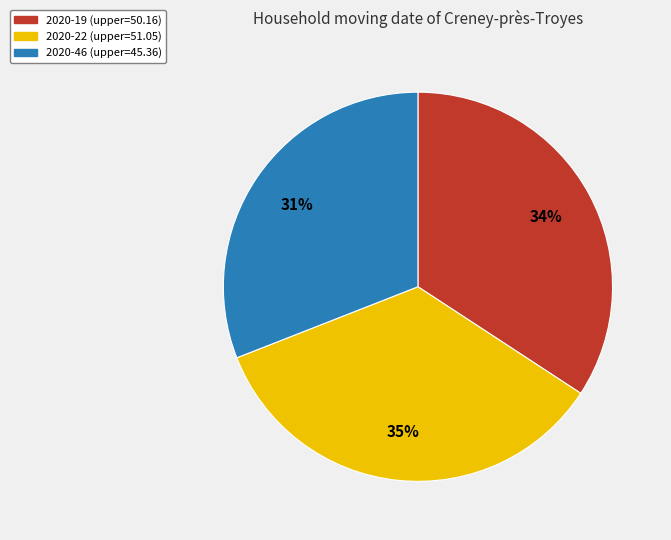

Rank the categories by value from highest to lowest.

2020-22, 2020-19, 2020-46